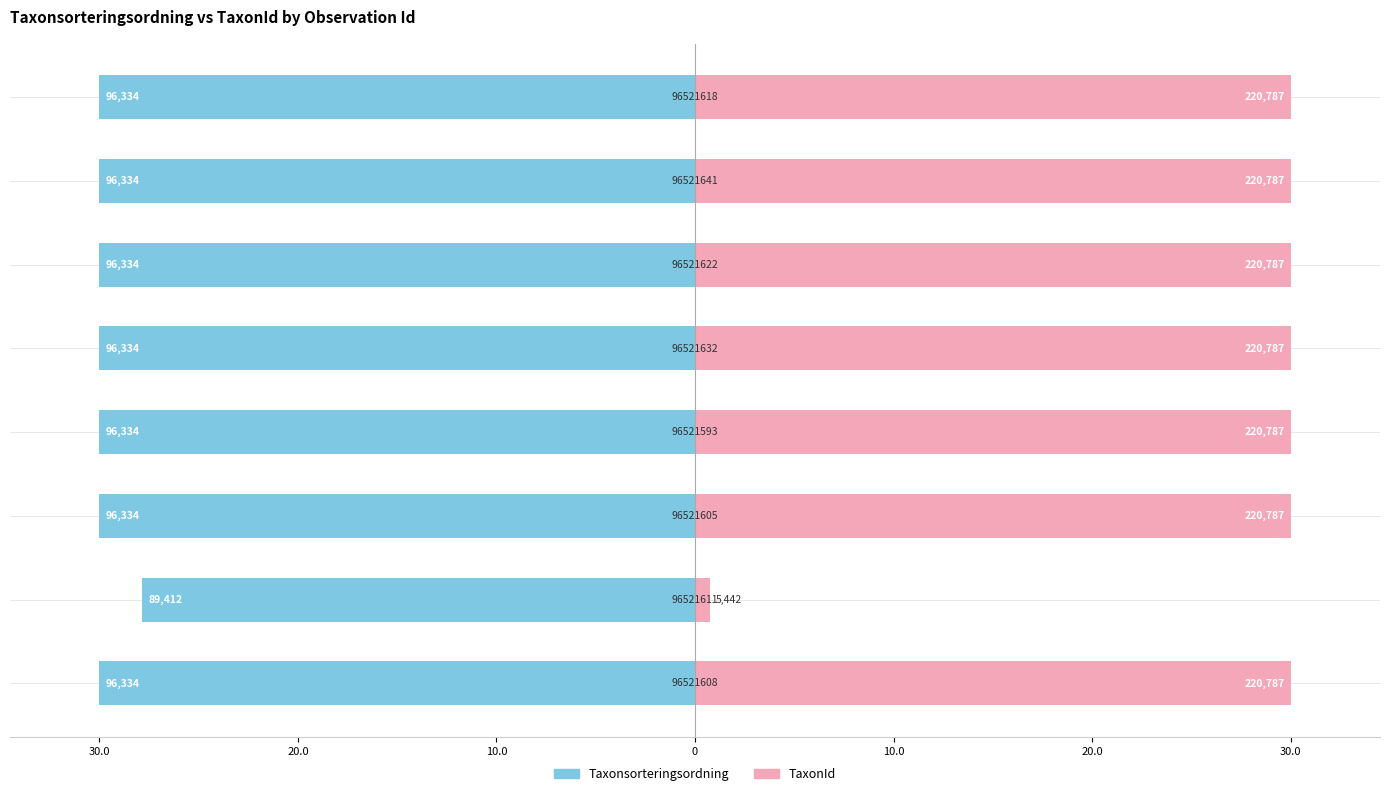

Is it true that TaxonId equals 8.9 at 10.0?

False